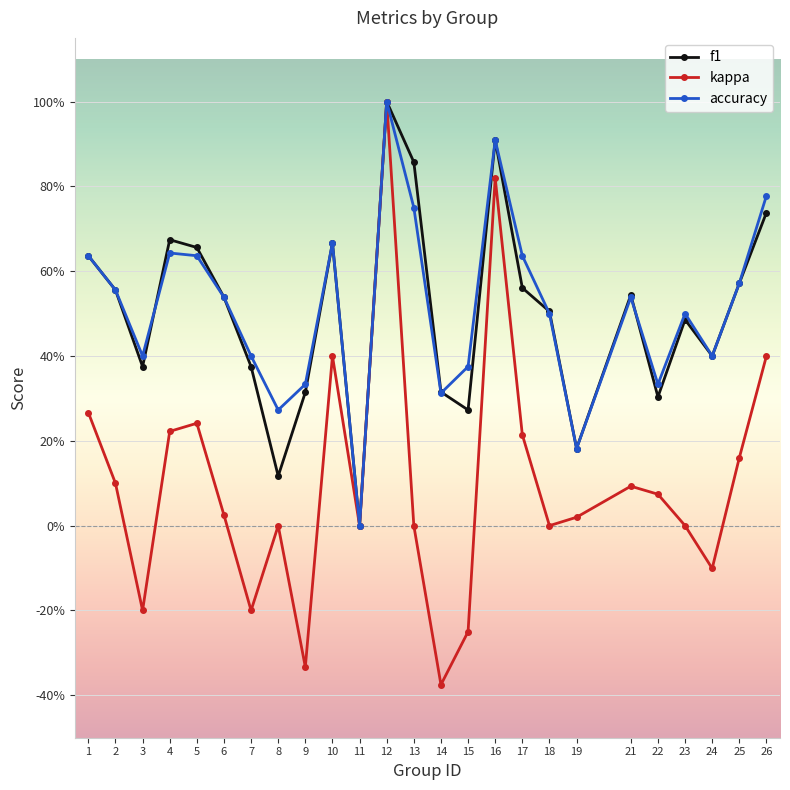

What are all the series names shown in the legend?

f1, kappa, accuracy